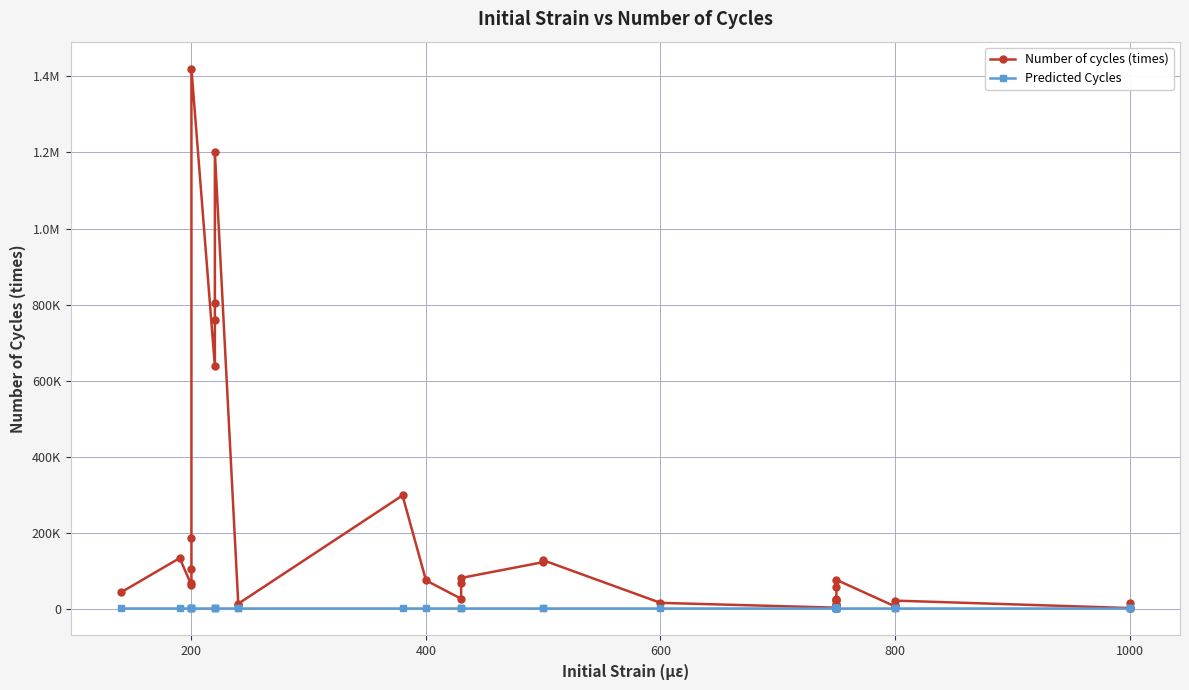

Rank the series by their average value, from highest to lowest.

Number of cycles (times), Predicted Cycles